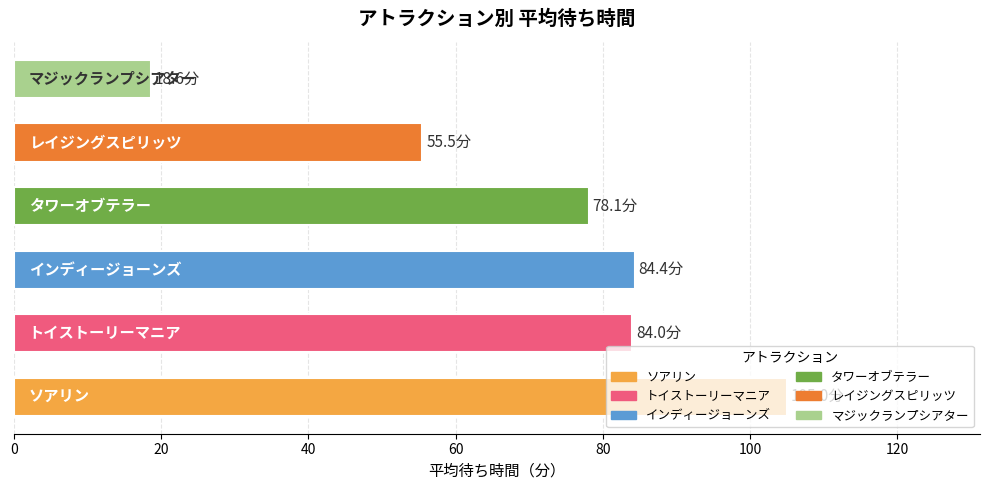

What is the sum of all values?

425.6